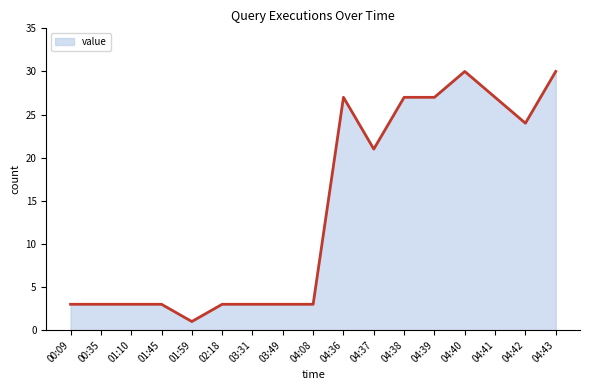

How many lines are shown in the chart?

1